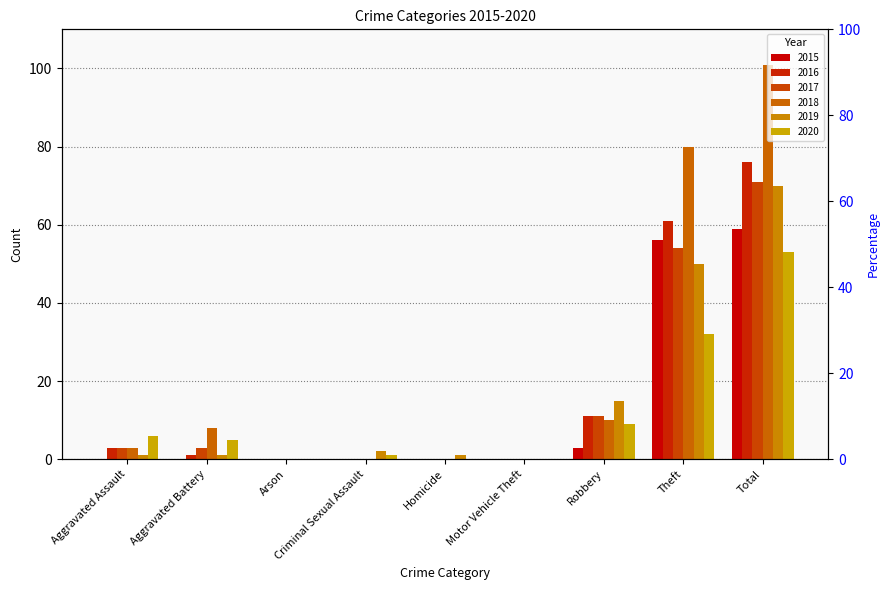

What is the sum of the 2017 values at Total and Aggravated Battery?

74